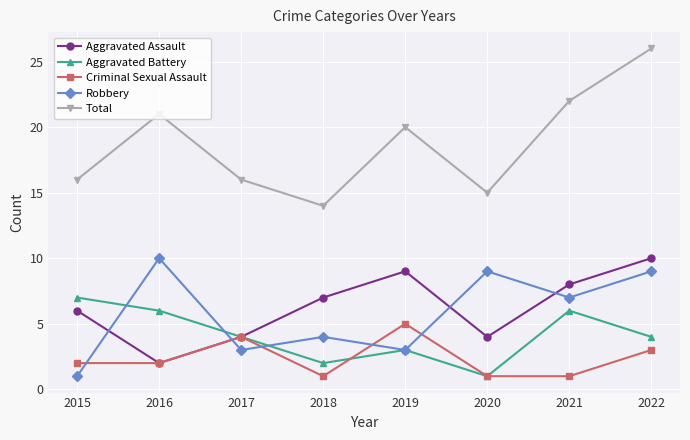

At which category is the sum across all series the highest?

2022